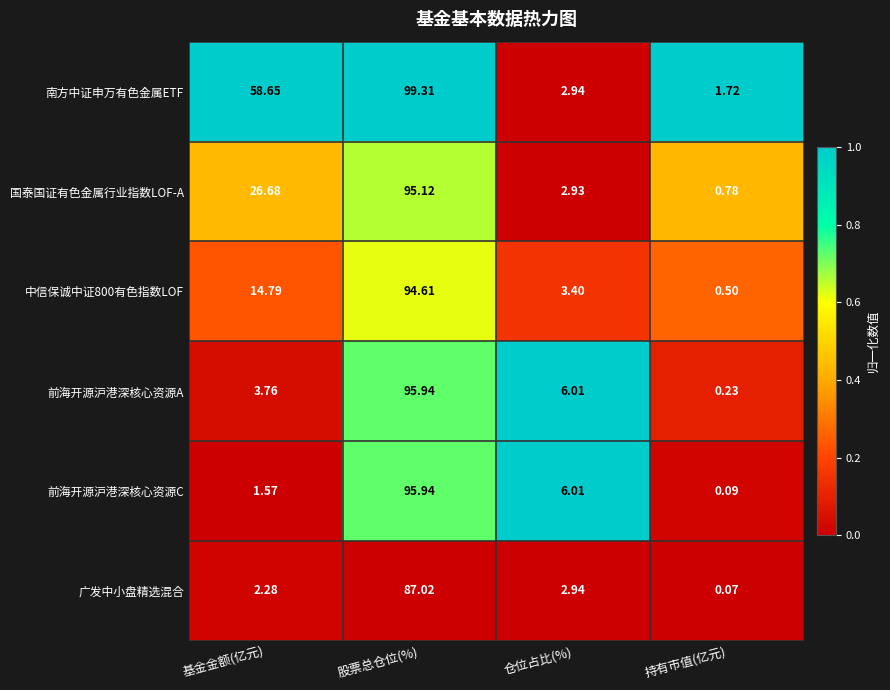

Is the value of 广发中小盘精选混合 at 基金金额(亿元) greater than the value of 前海开源沪港深核心资源C at 持有市值(亿元)?

Yes